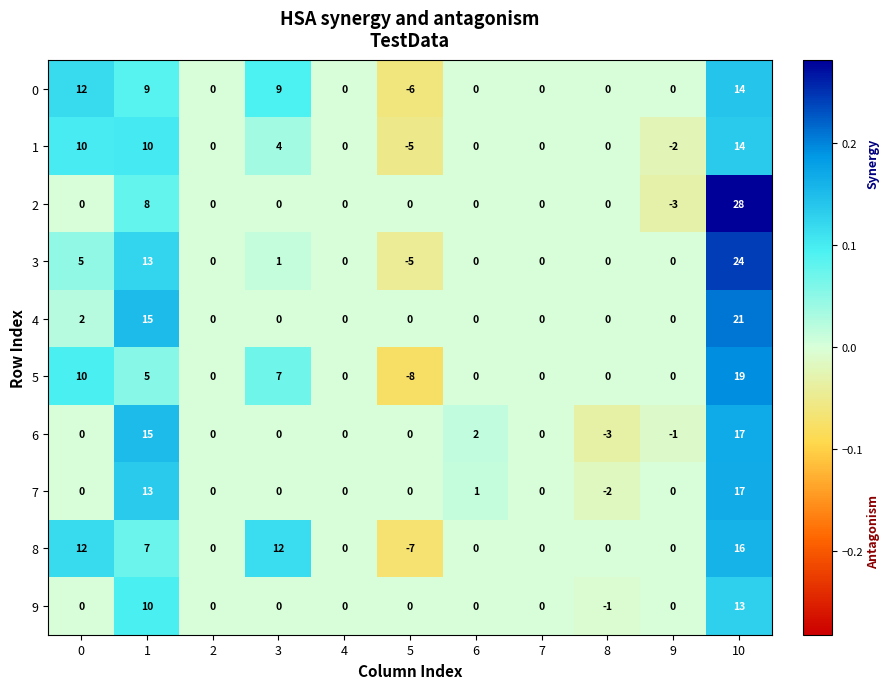

How many data points in 3 are less than 0?

1